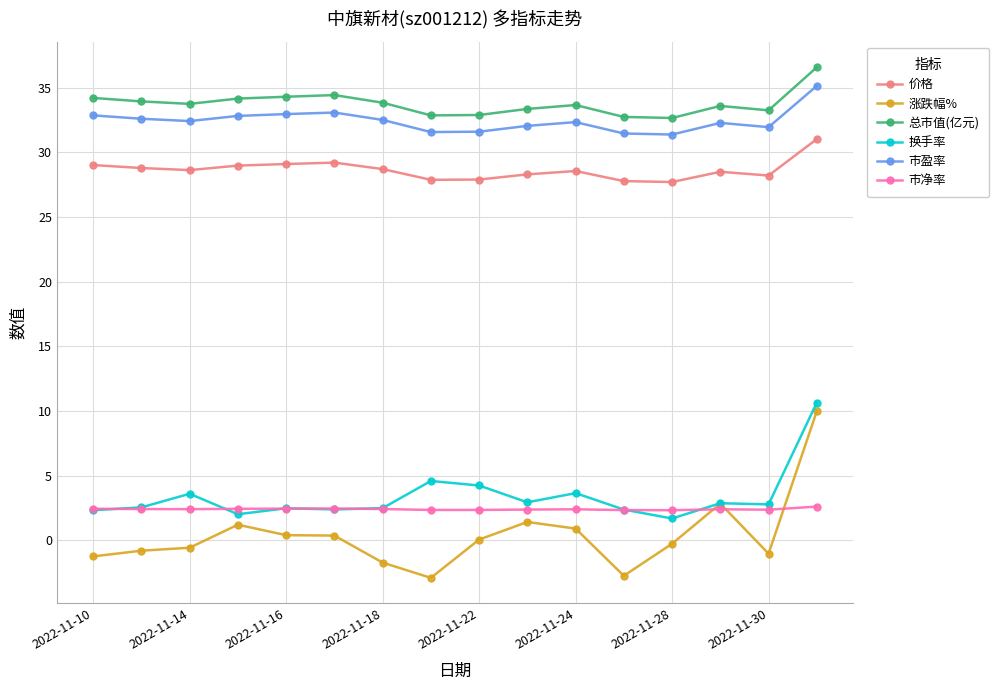

List the series in order of their peak value, highest first.

总市值(亿元), 市盈率, 价格, 换手率, 涨跌幅%, 市净率